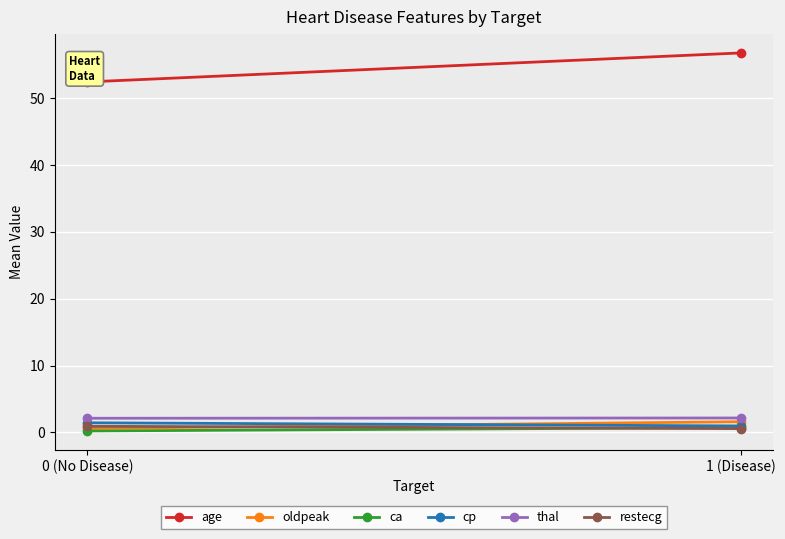

At which category is the sum across all series the highest?

1 (Disease)